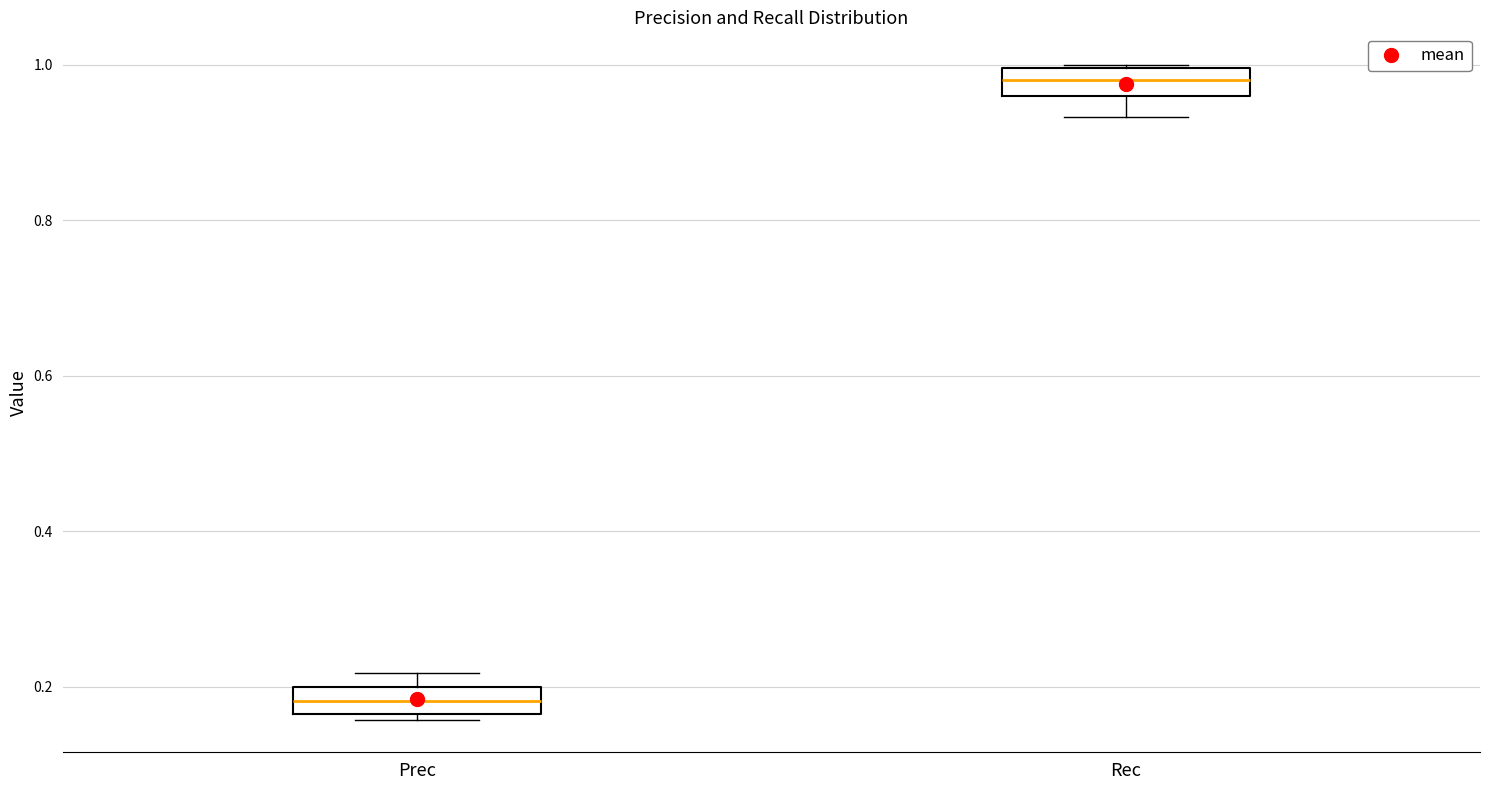

Which box's median line is the highest?

Rec